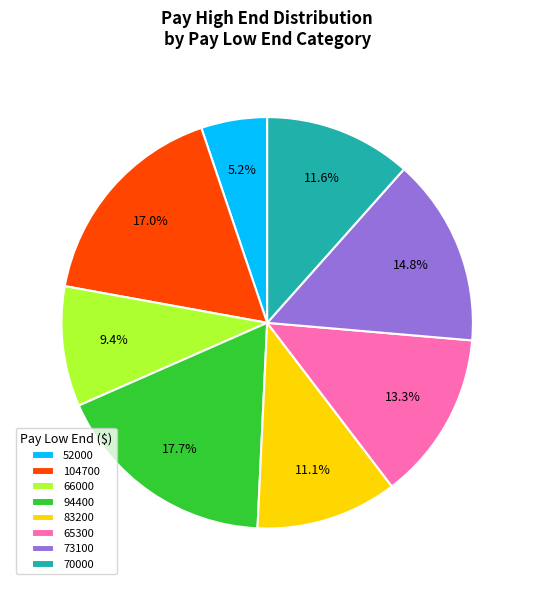

Is 94400 the majority of the pie?

No